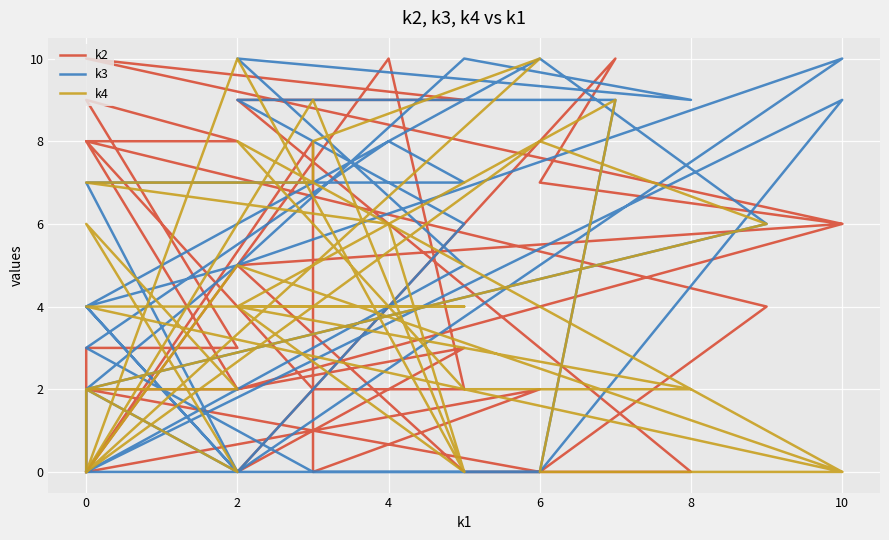

How many lines are shown in the chart?

3